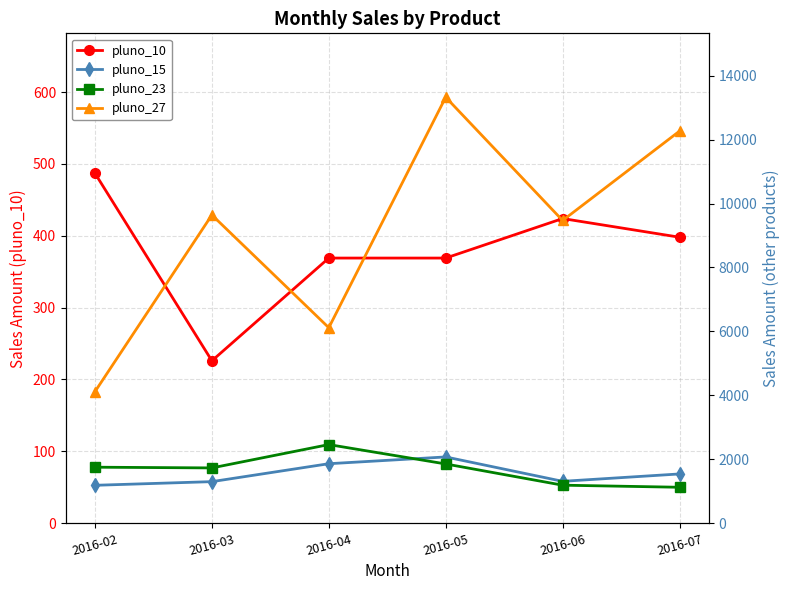

Where is the first local maximum for pluno_10?

2016-06